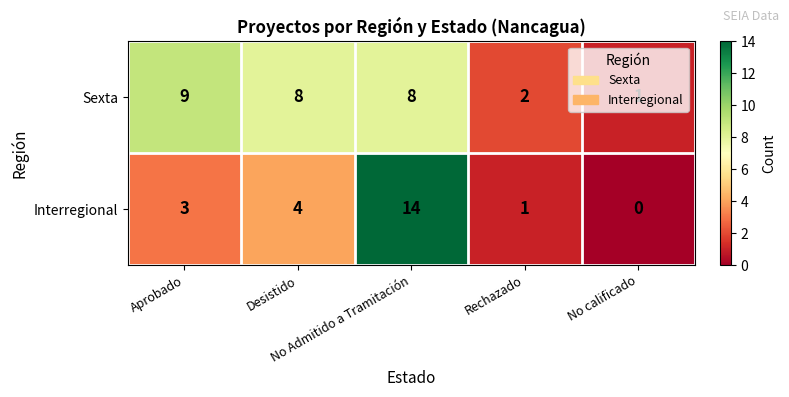

Count the Sexta values in the range 2 to 8.

3